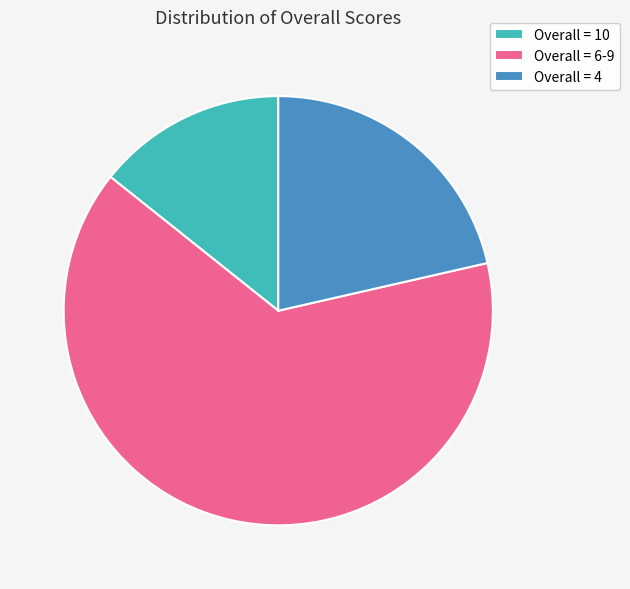

Is it true that Overall = 4 is 21% of the pie?

True